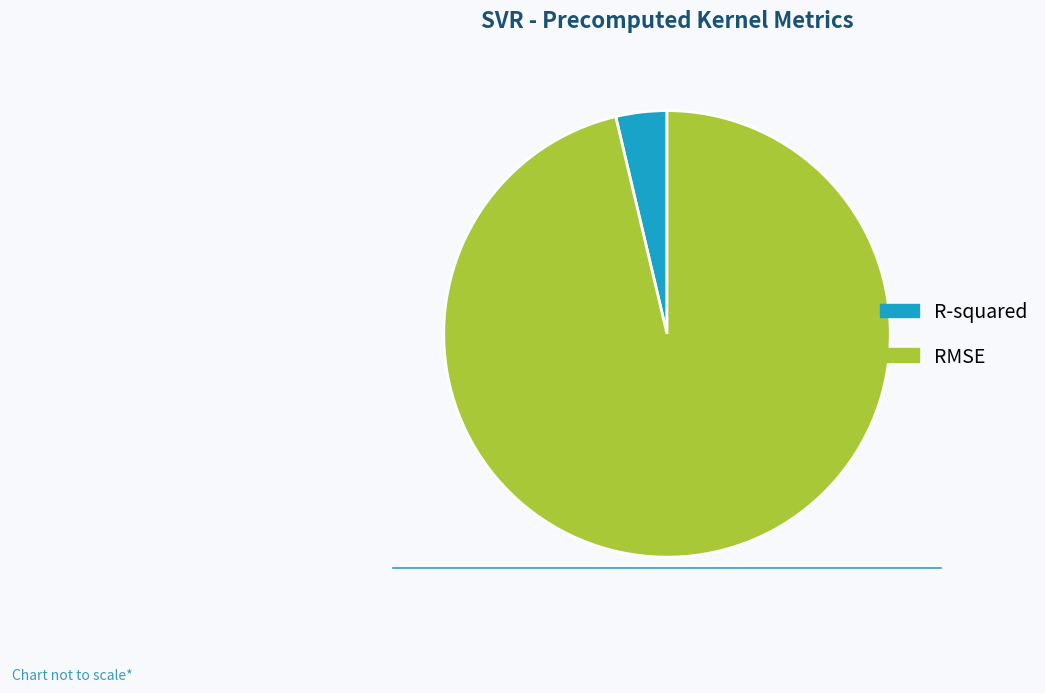

Is there a majority slice in this chart?

Yes